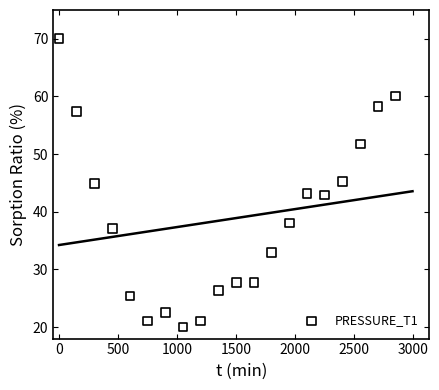

What is the range of Y values (max minus min)?

50.0